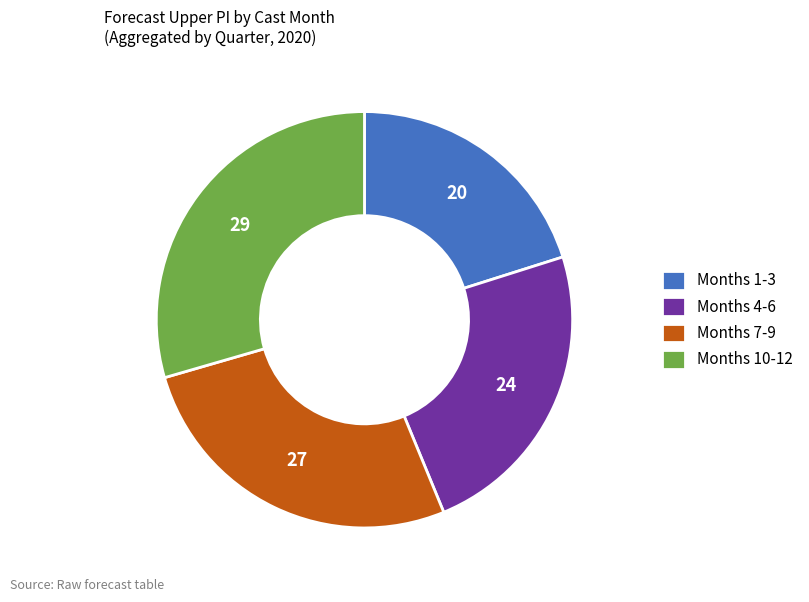

Do Months 4-6 and Months 7-9 together represent more than half of the pie?

Yes